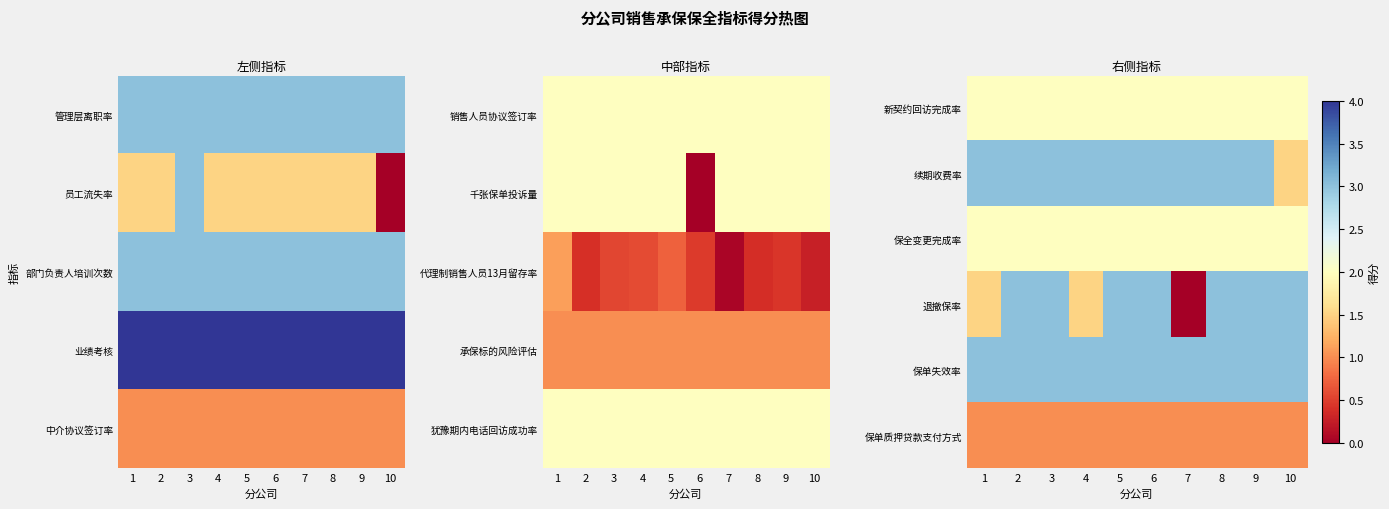

Is the value of 退撤保率 at 4 greater than the value of 续期收费率 at 9?

No